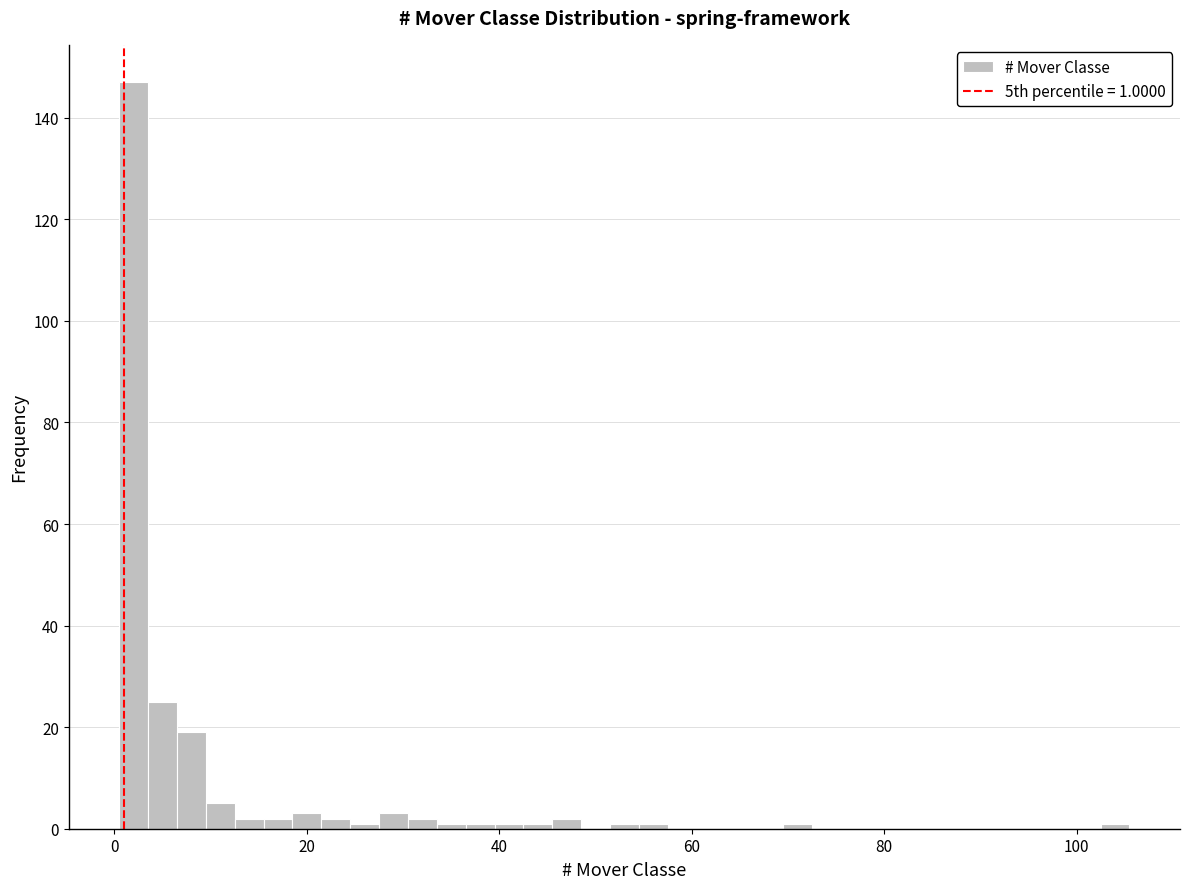

Read against the x-axis, roughly where is the centre of the tallest bar?

2